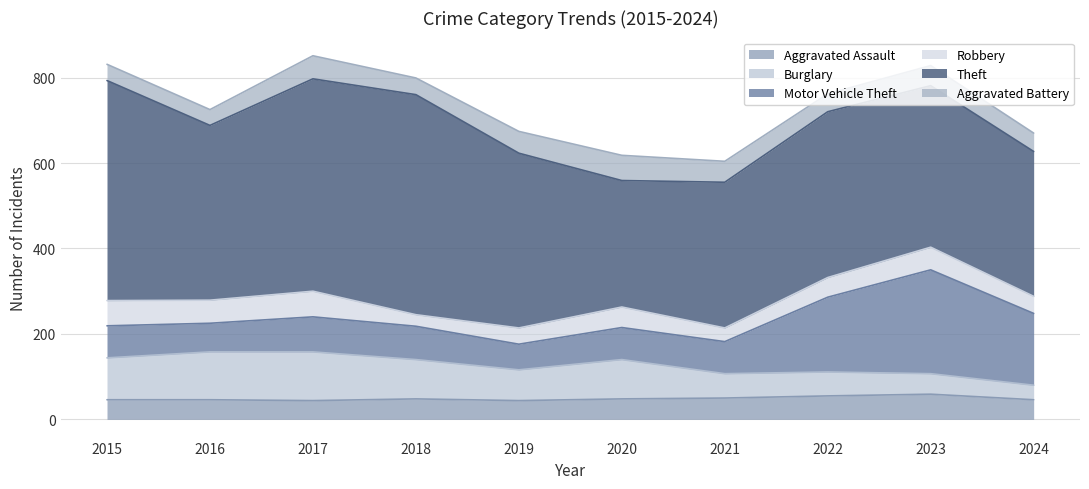

True or false: Burglary has more than 1 points higher than both neighbors.

True